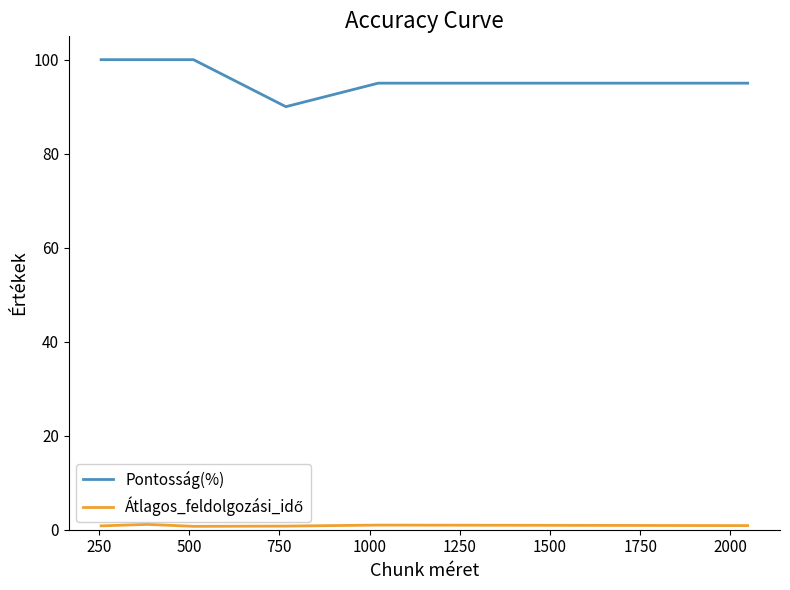

What is the minimum value for Pontosság(%)?

90.0